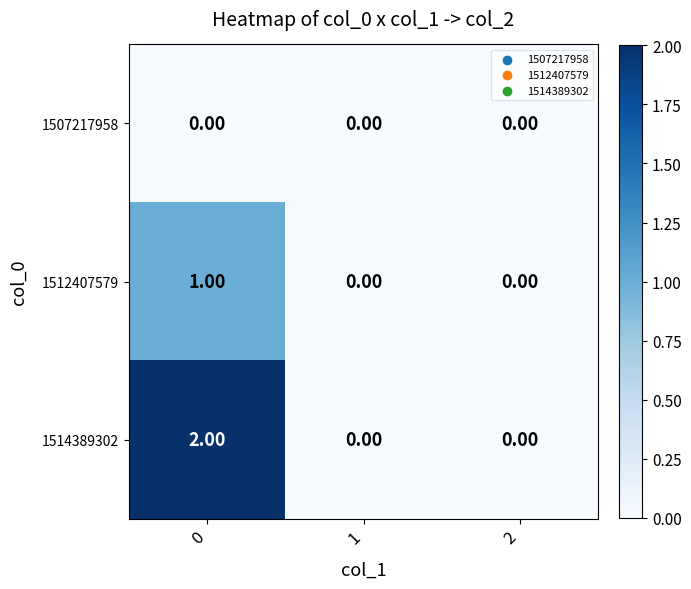

List the series in order of their peak value, highest first.

1514389302, 1512407579, 1507217958